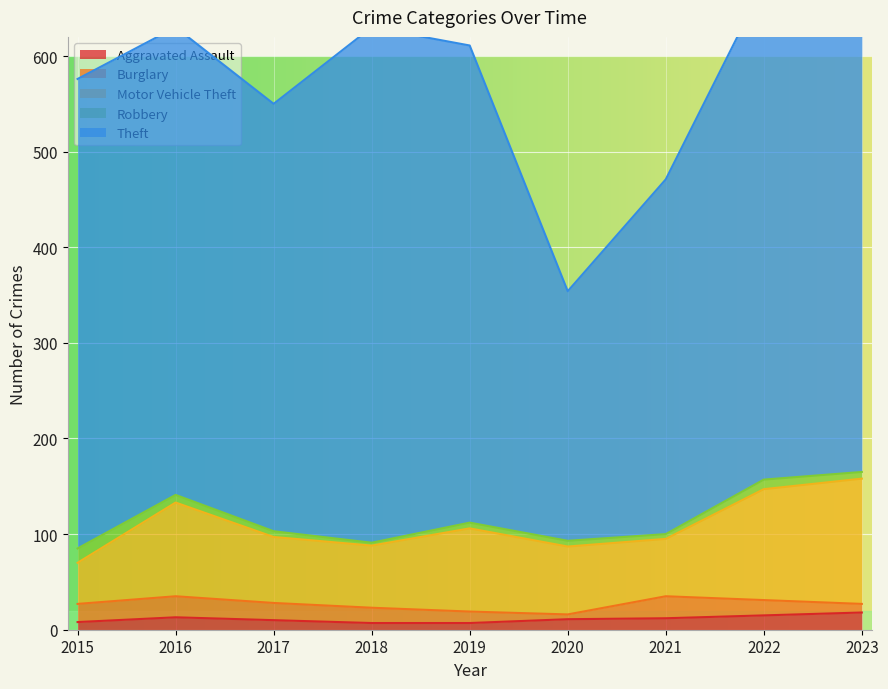

In Theft, how many points are lower than both neighbors (excluding endpoints)?

2